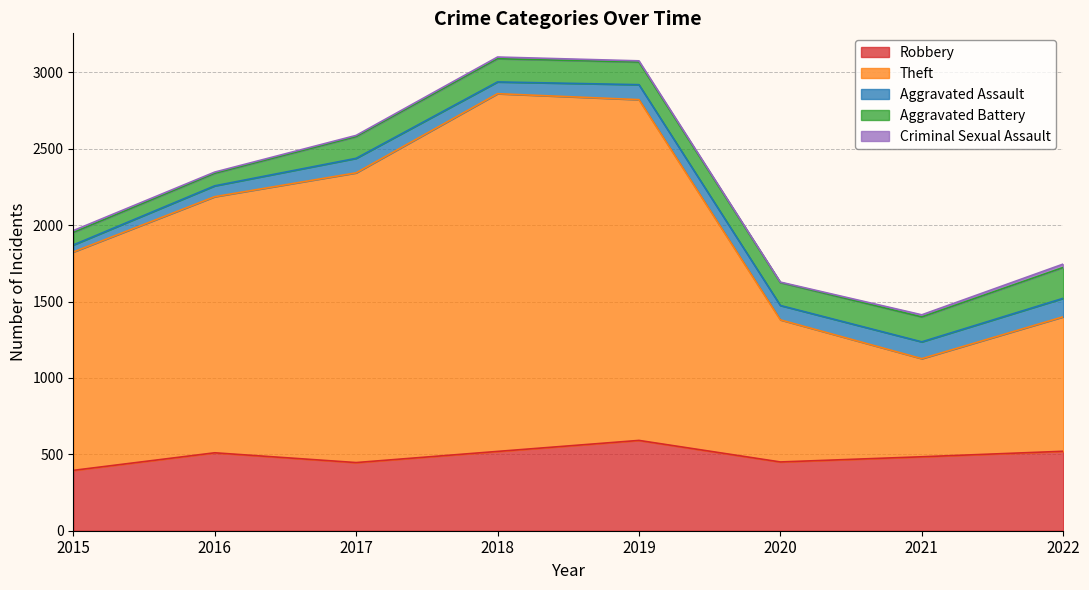

The Robbery series shows 635 at 2017. True or false?

False